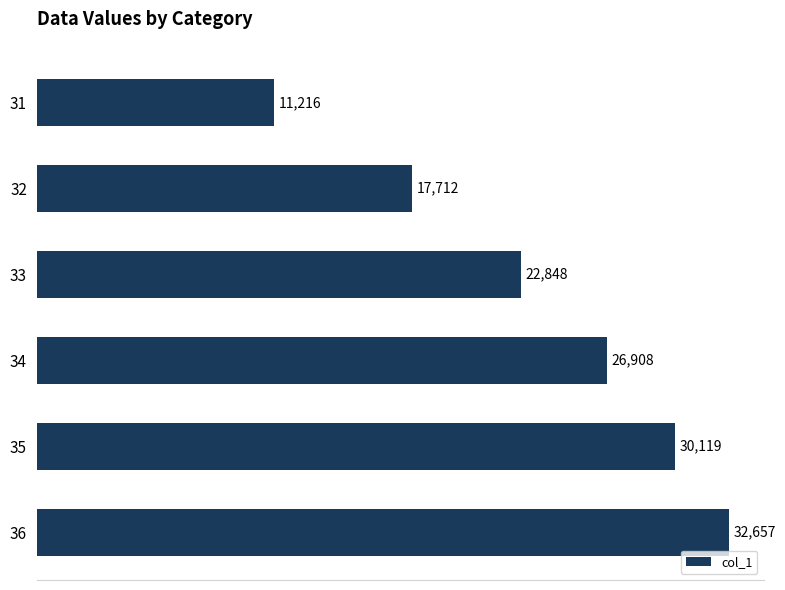

What is the difference between the second highest and minimum values?

18902.6